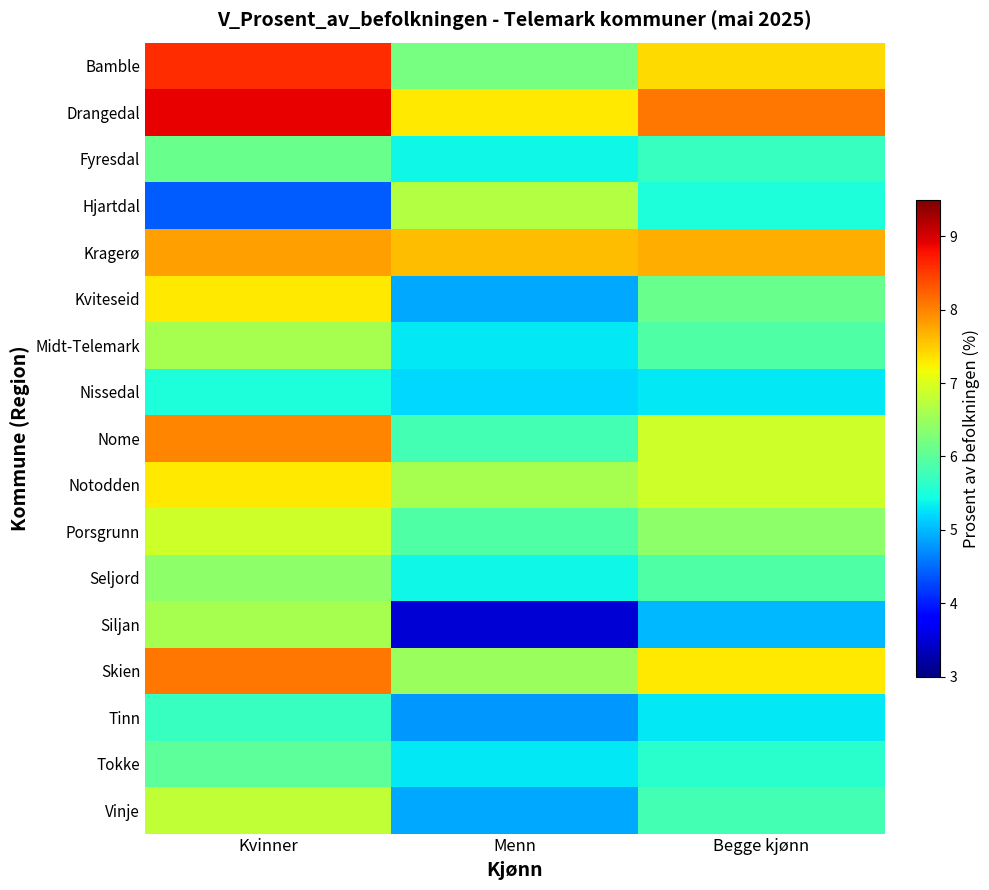

Rank the series by their maximum value, from highest to lowest.

Drangedal, Bamble, Skien, Nome, Kragerø, Kviteseid, Notodden, Porsgrunn, Vinje, Hjartdal, Midt-Telemark, Siljan, Seljord, Fyresdal, Tokke, Tinn, Nissedal